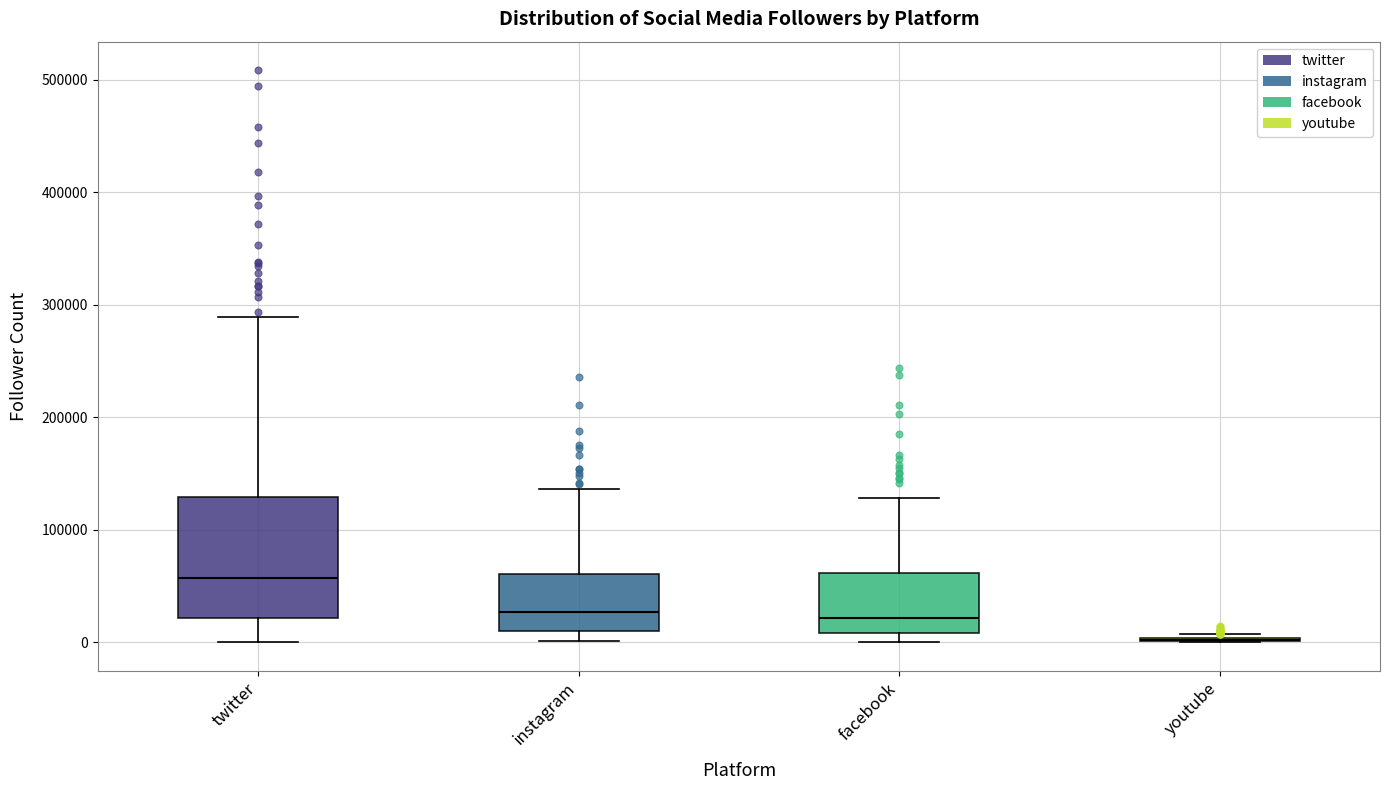

Where does the median line of the box for twitter sit on the y-axis? The values are not printed on the chart, so give them approximately, as read against the axis.

60000